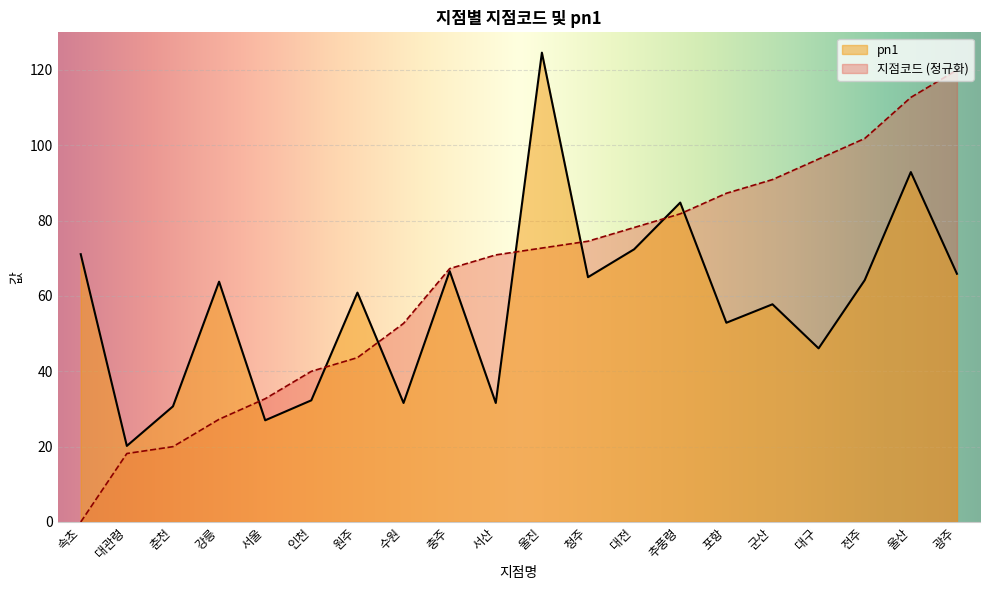

Which series changed the most between 충주 and 대전?

지점코드 (정규화)